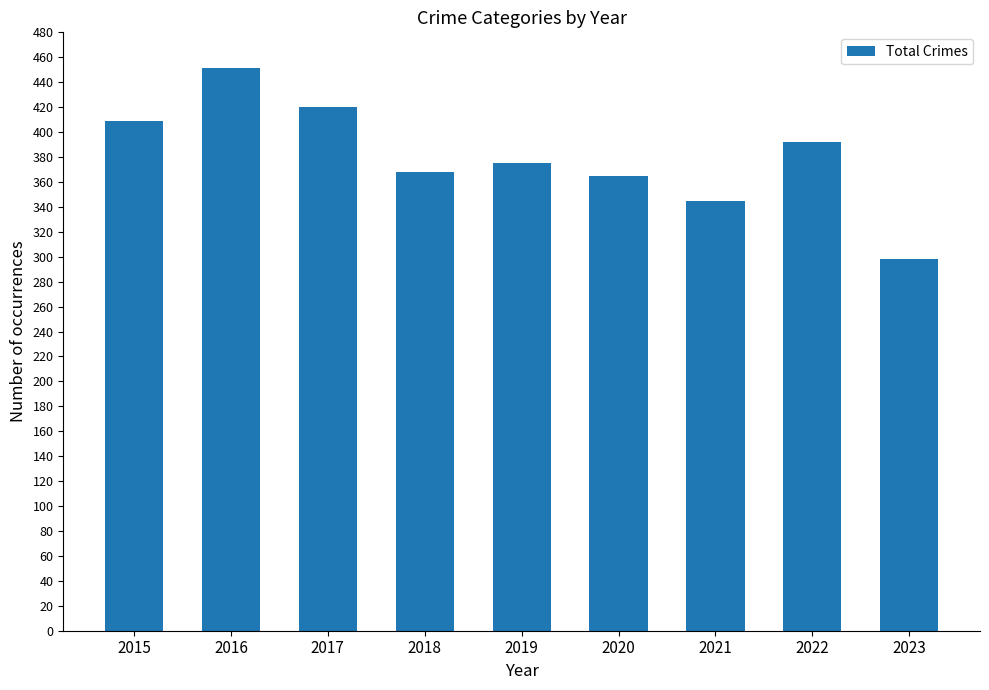

True or false: the data shows 345 at 2021.

True